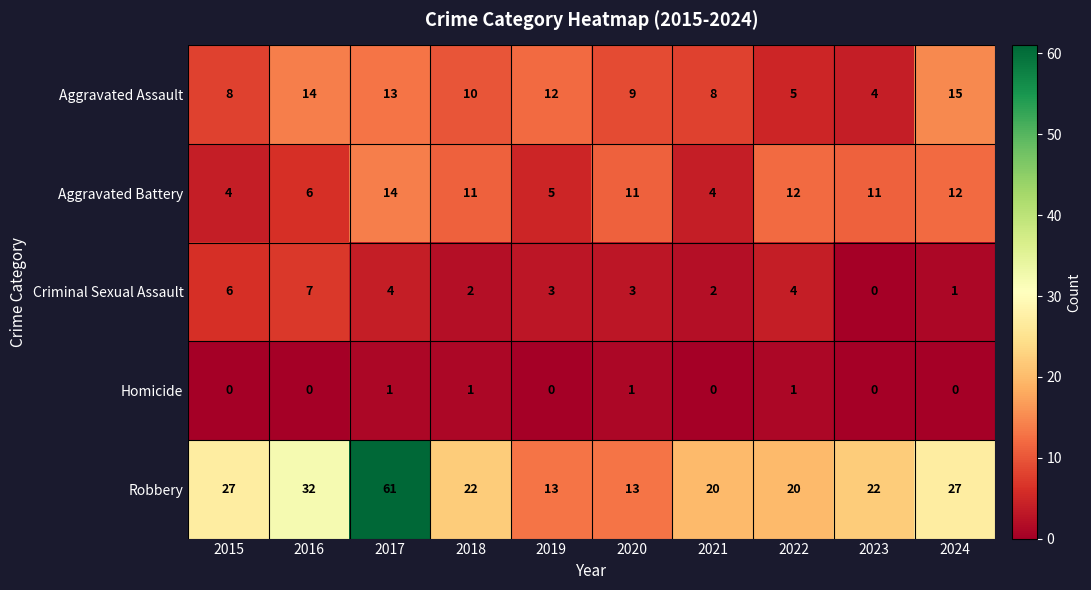

Which series has the widest spread of values?

Robbery